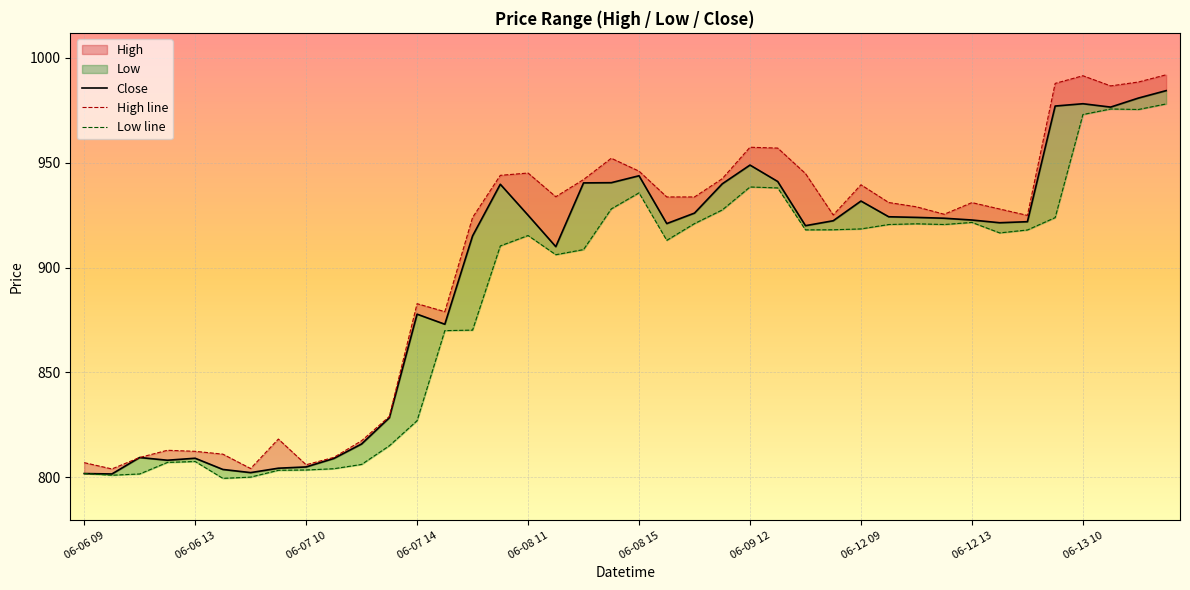

Count the number of data series in this chart.

3